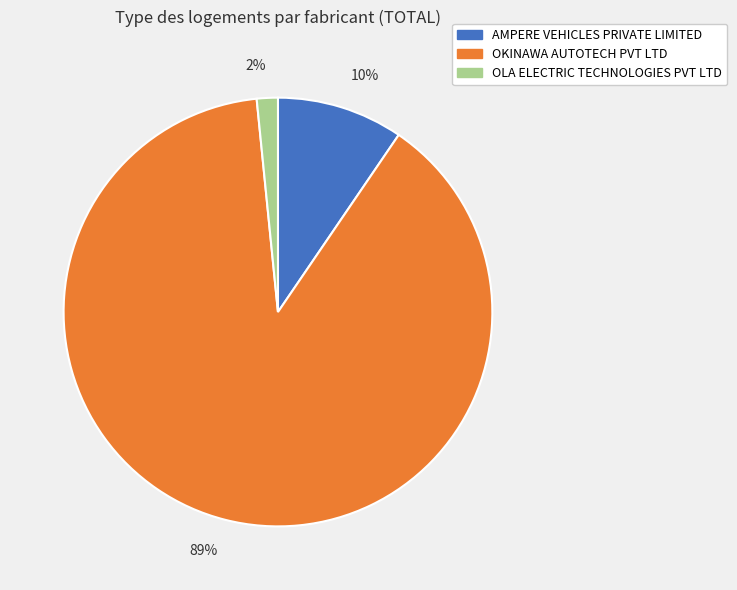

How many slices are in this pie chart?

3